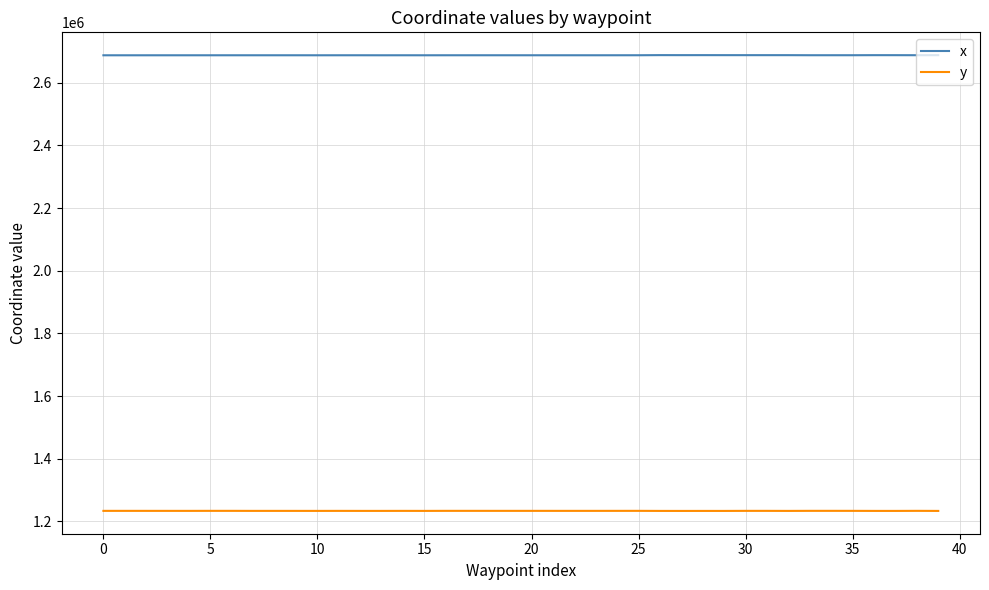

True or false: x and y cross at least once.

False